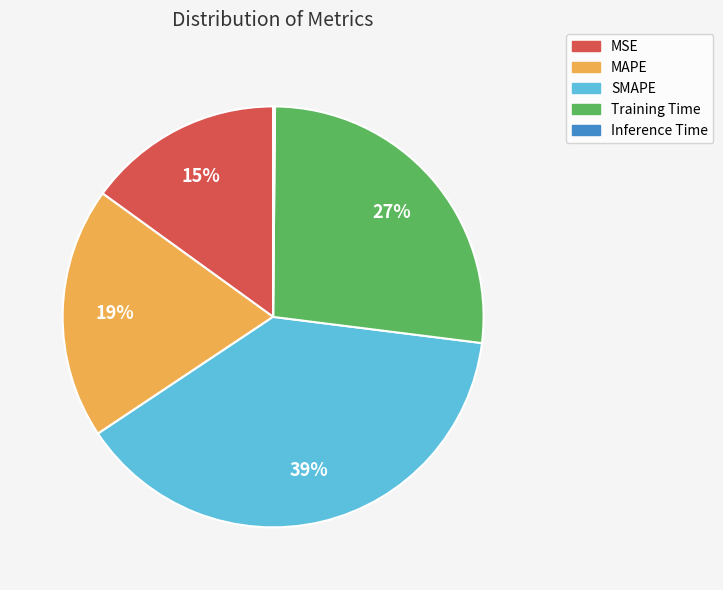

Do SMAPE and MSE together represent more than half of the pie?

Yes